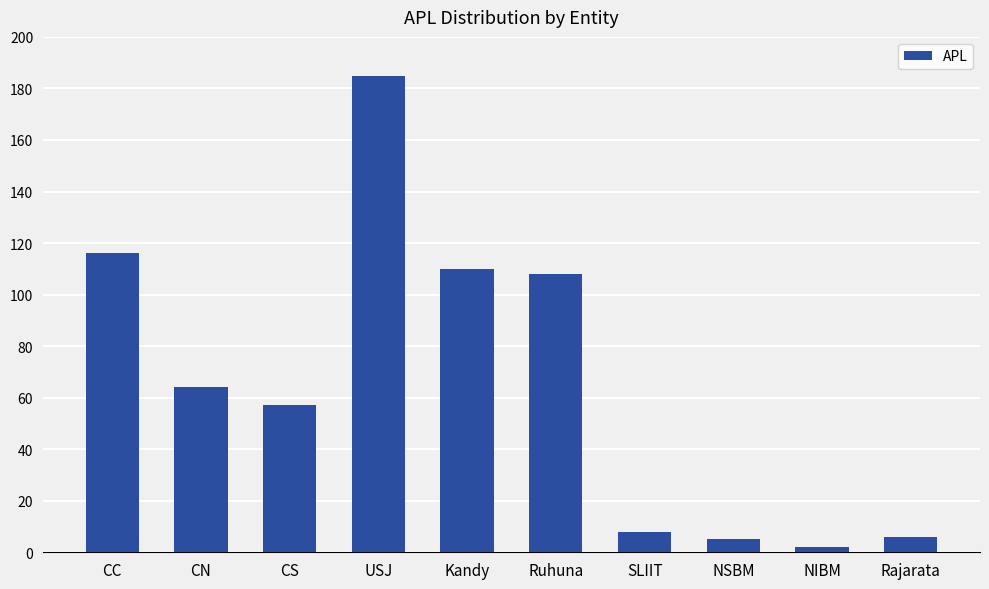

At which label does the data first exceed 64?

CC